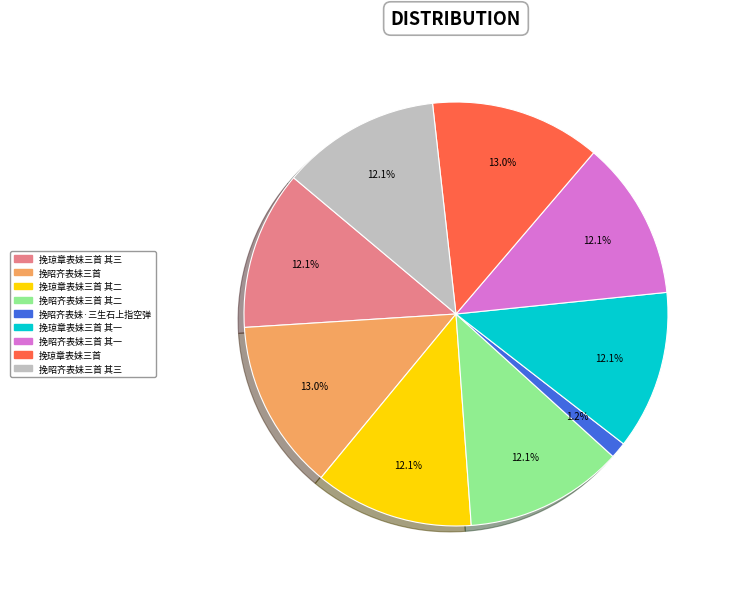

Is 挽昭齐表妹三首 其一 the majority of the pie?

No